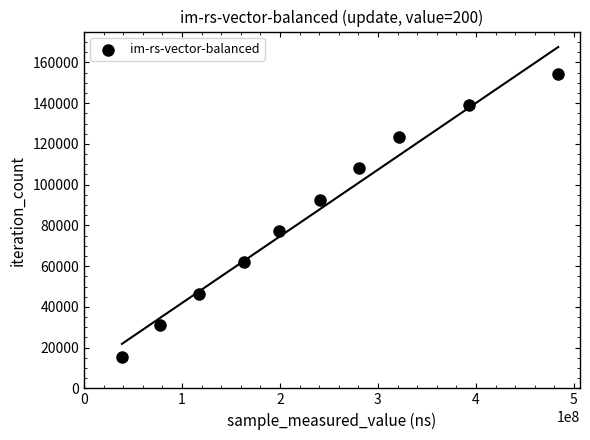

What is the range of X values (max minus min)?

445186331